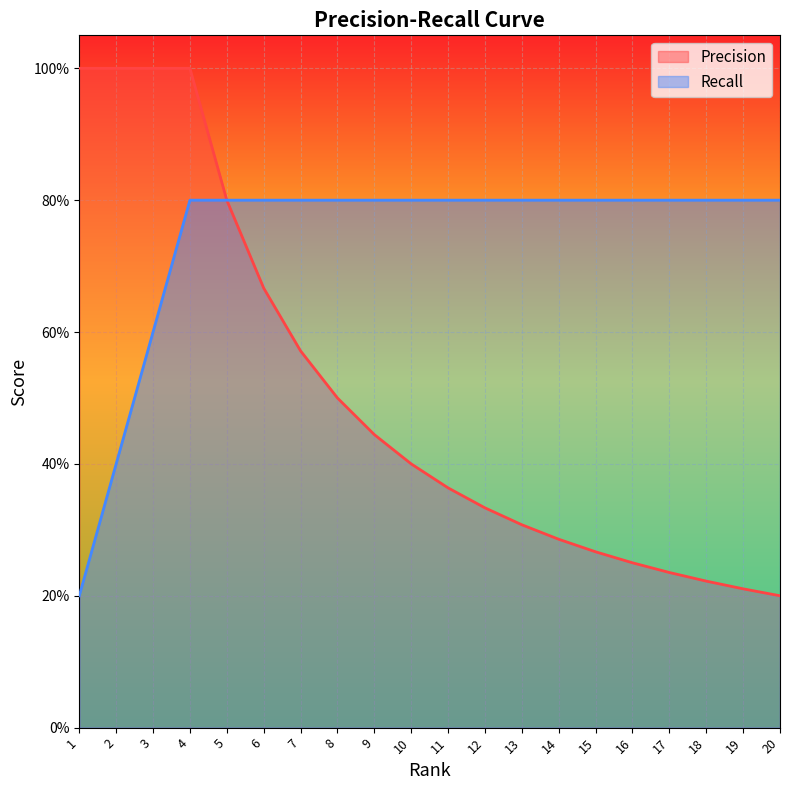

True or false: Recall has more than 1 points higher than both neighbors.

False